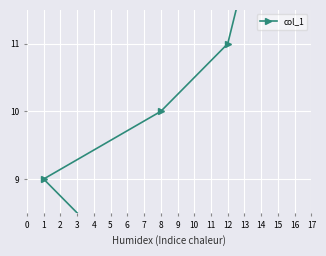

List the labels in order of value, smallest first.

10, 3, 6, 16, 14, 7, 11, 5, 1, 8, 12, 13, 2, 9, 4, 15